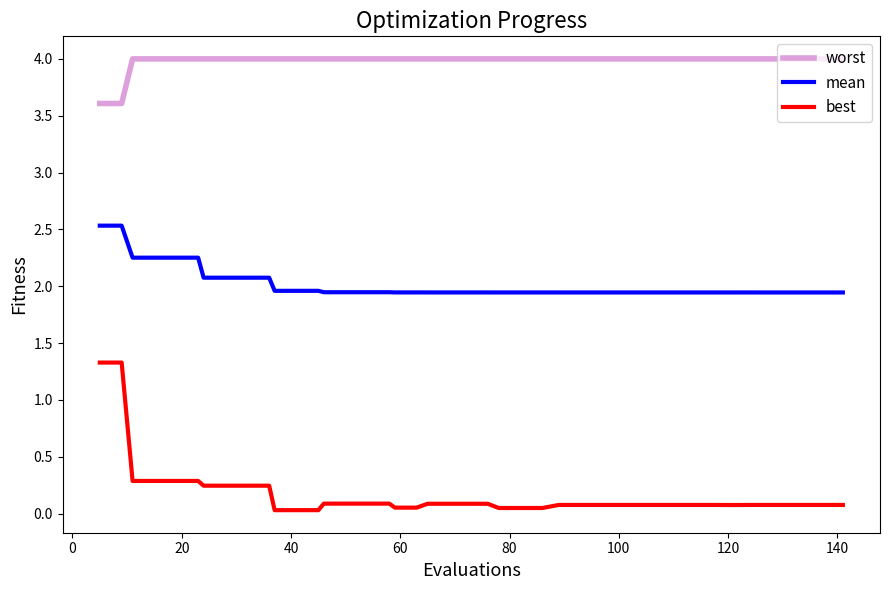

True or false: worst and best intersect in this chart.

False